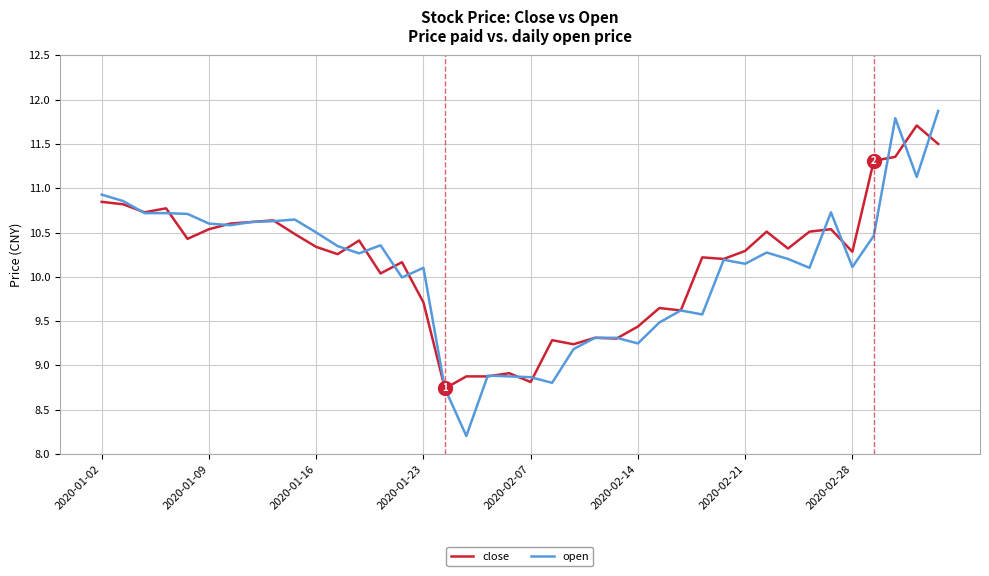

What is the maximum value for open?

11.9